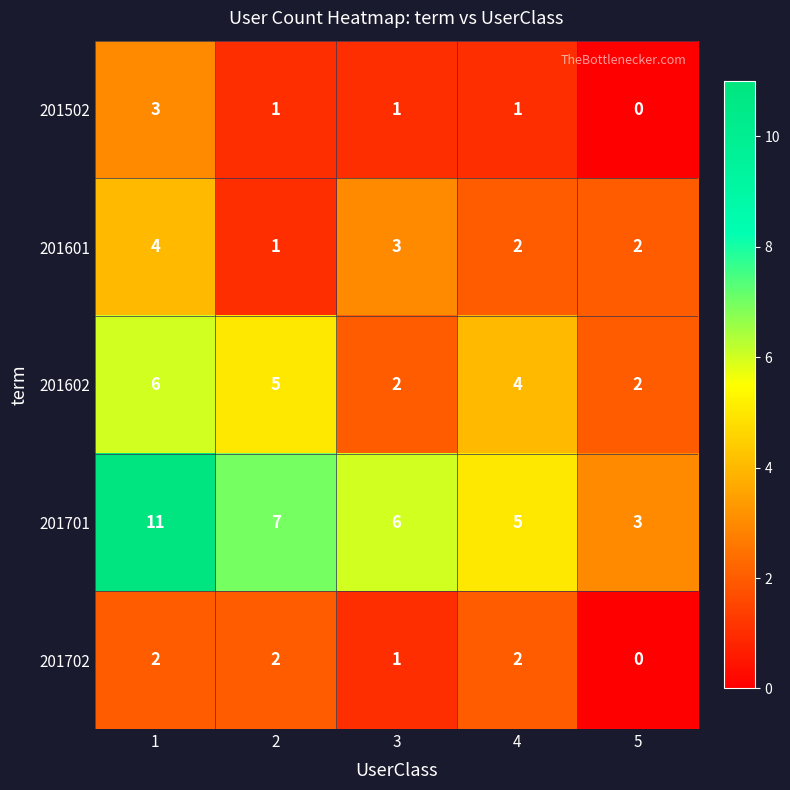

How many 201702 values are between 1 and 2?

4